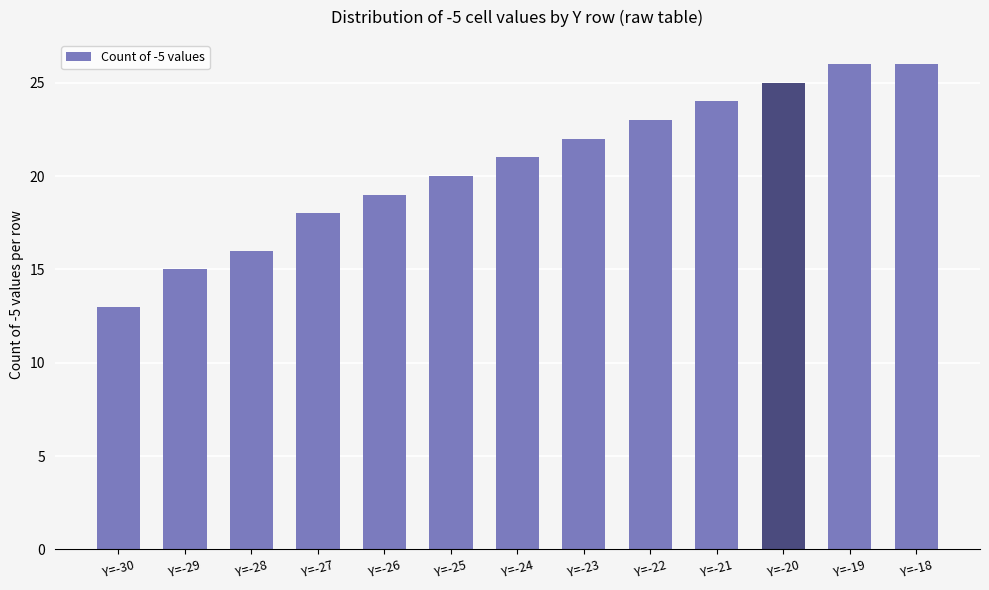

Read the value at Y=-27.

18